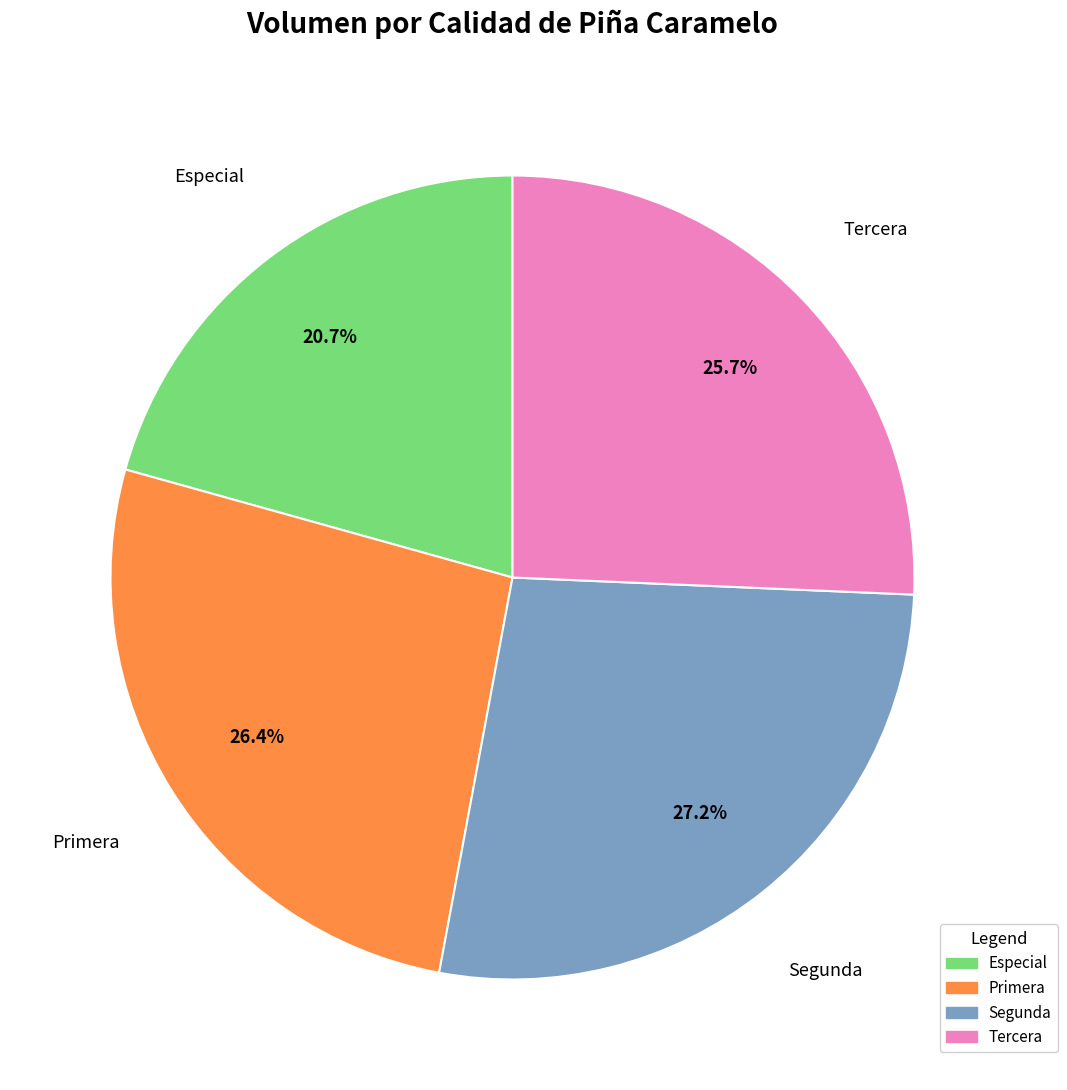

Which has a higher value, Segunda or Primera?

Segunda